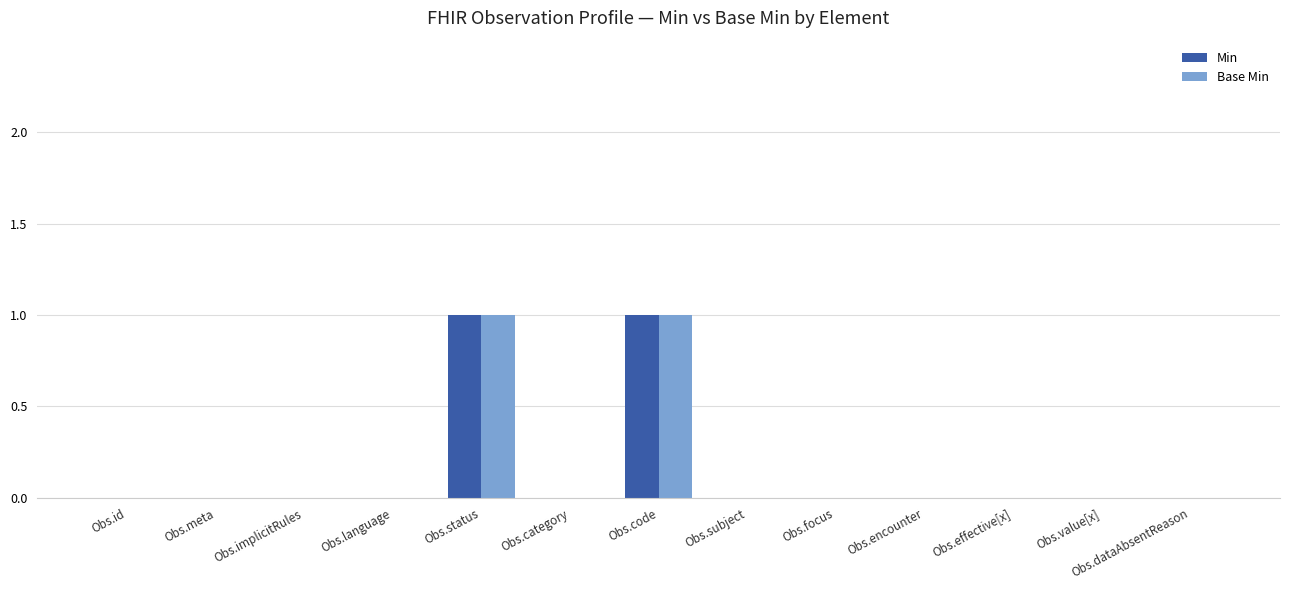

What is the maximum value shown in the chart?

1